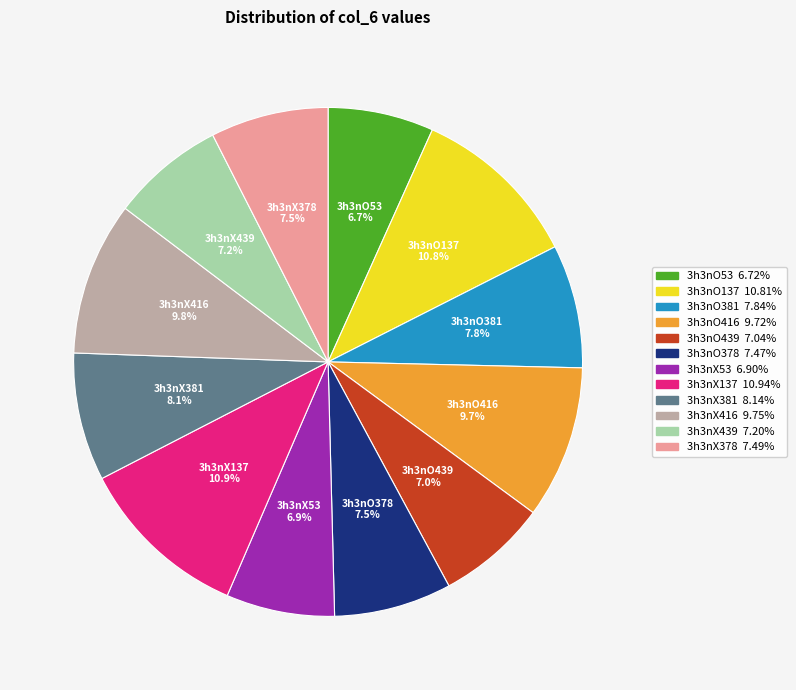

What is the ratio of the value at 3h3nX439 to the value at 3h3nX416?

0.7